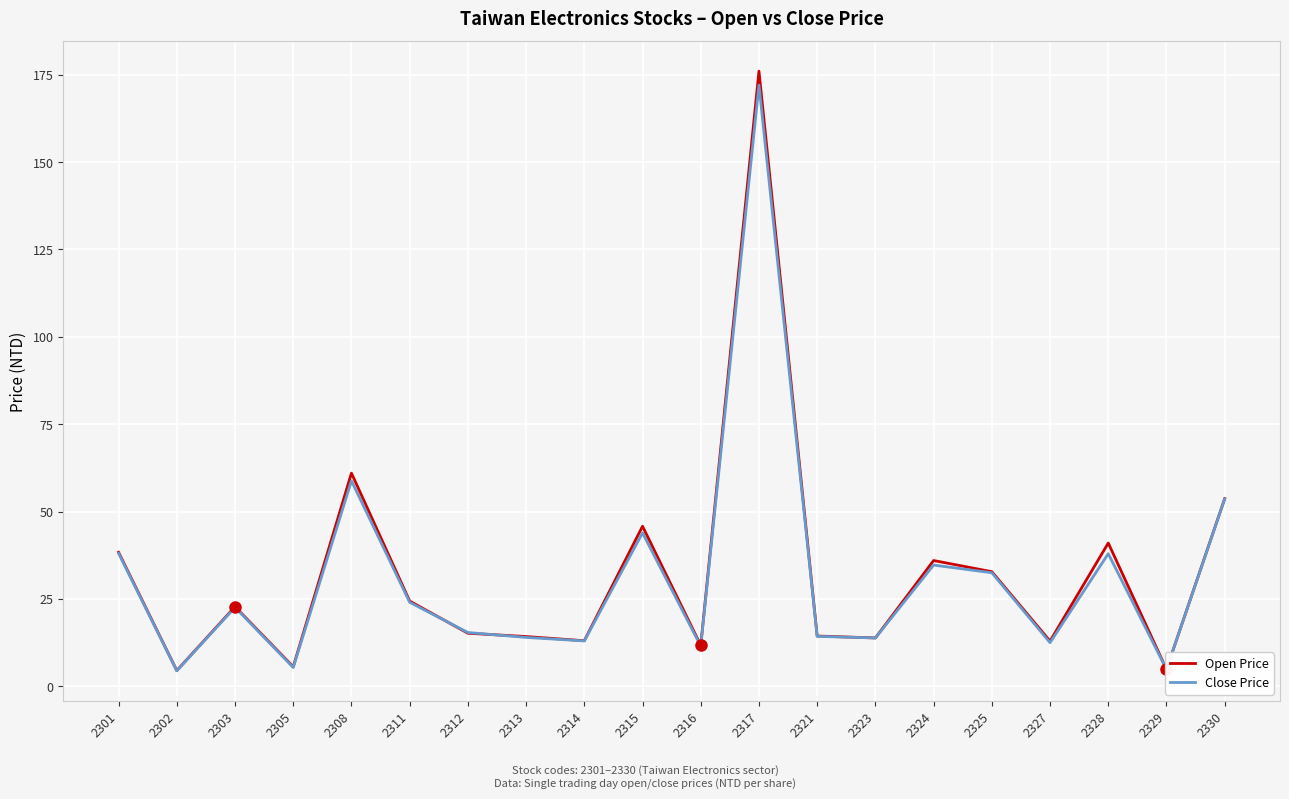

At which category does the chart reach its peak across all series?

2317